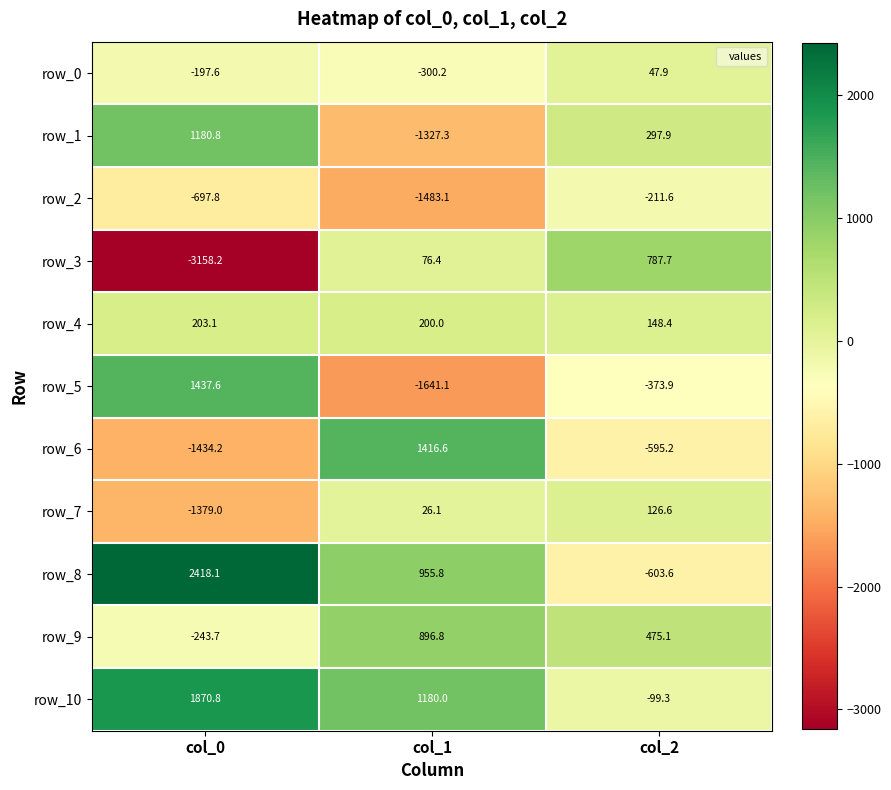

Is it true that row_4 equals 203.1 at col_0?

True